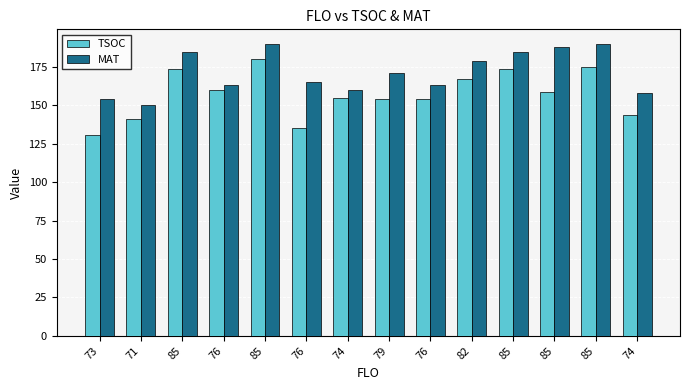

What is the difference between the second highest and second lowest values in the MAT series?

36